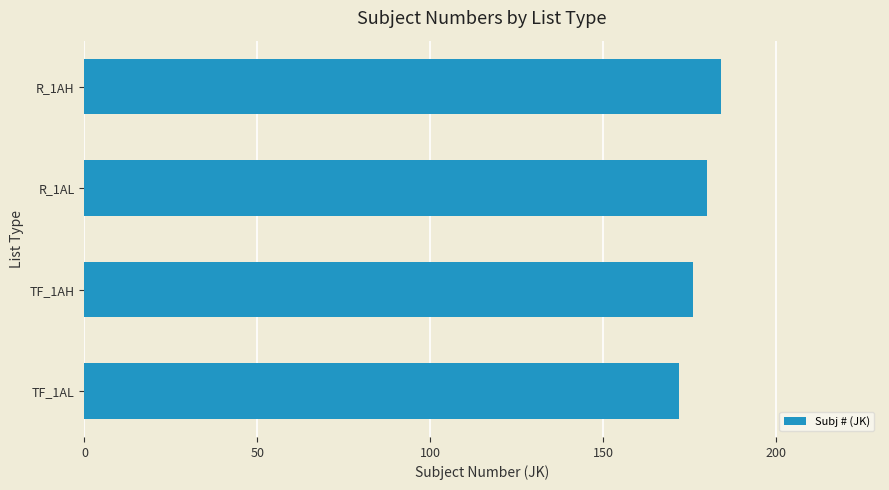

What is the maximum value shown in the chart?

184